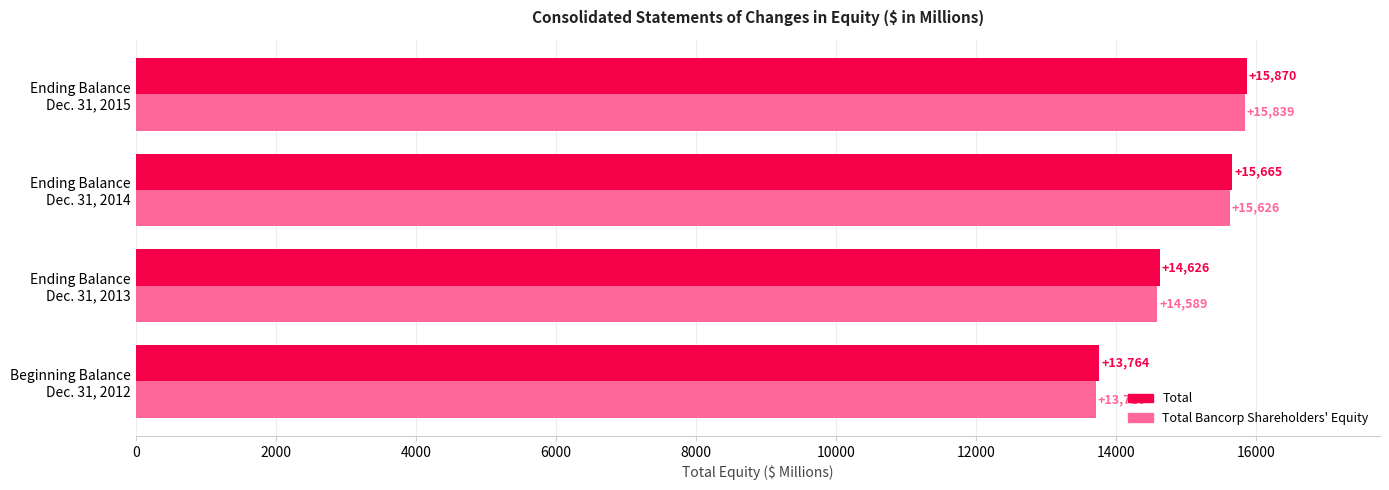

What is the minimum value shown in the chart?

13716